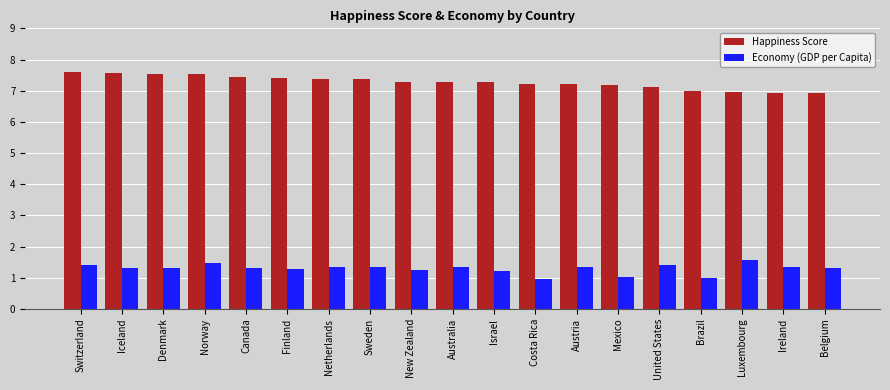

What is the greatest value displayed?

7.6